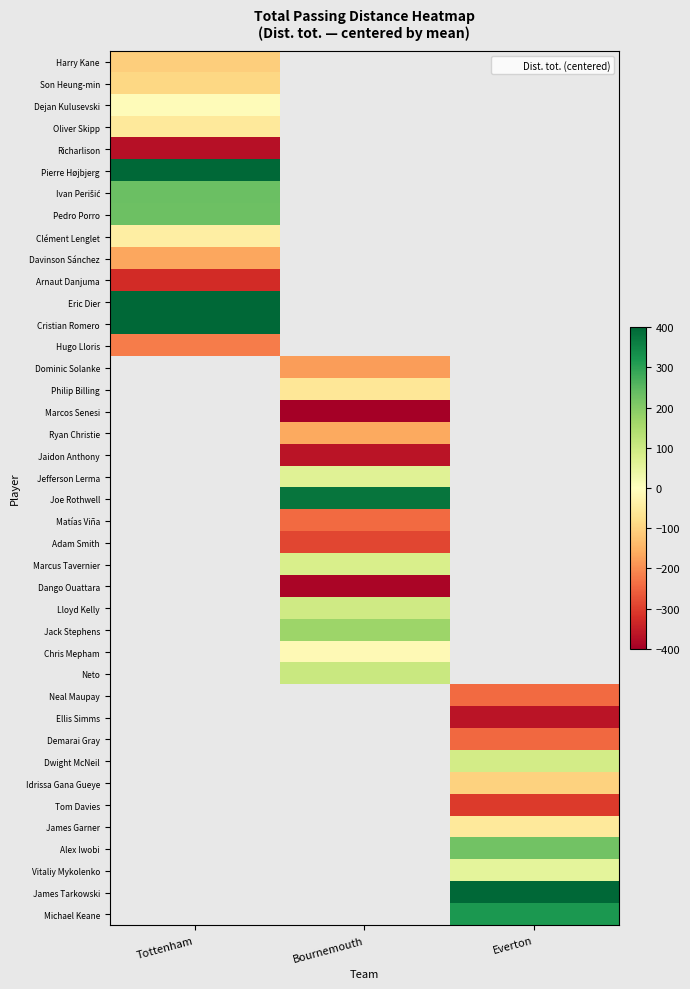

Rank the series by their maximum value, from lowest to highest.

Richarlison, Arnaut Danjuma, Hugo Lloris, Davinson Sánchez, Harry Kane, Son Heung-min, Oliver Skipp, Clément Lenglet, Dejan Kulusevski, Pedro Porro, Ivan Perišić, Eric Dier, Cristian Romero, Pierre Højbjerg, Dominic Solanke, Philip Billing, Marcos Senesi, Ryan Christie, Jaidon Anthony, Jefferson Lerma, Joe Rothwell, Matías Viña, Adam Smith, Marcus Tavernier, Dango Ouattara, Lloyd Kelly, Jack Stephens, Chris Mepham, Neto, Neal Maupay, Ellis Simms, Demarai Gray, Dwight McNeil, Idrissa Gana Gueye, Tom Davies, James Garner, Alex Iwobi, Vitaliy Mykolenko, James Tarkowski, Michael Keane